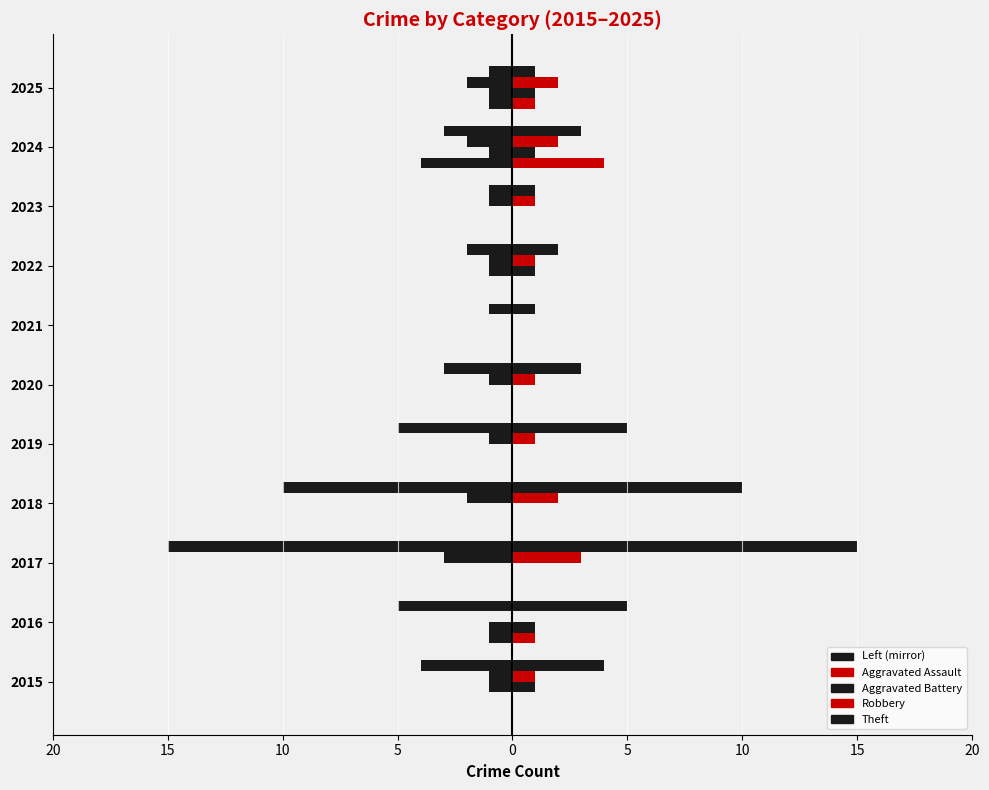

At how many categories does at least one series exceed 13?

1